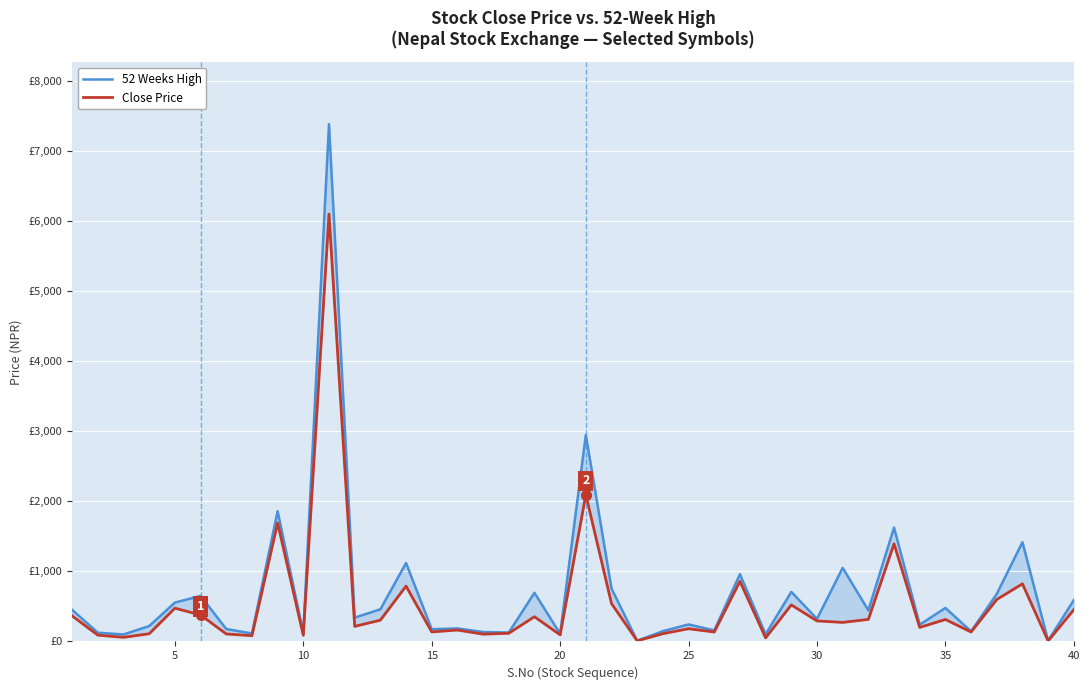

What is the minimum value shown in the chart?

6.9